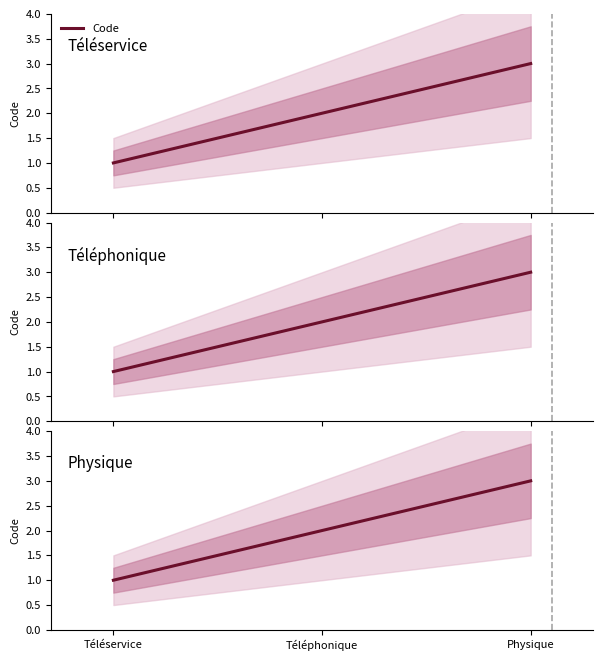

What position from the left is Téléservice?

1